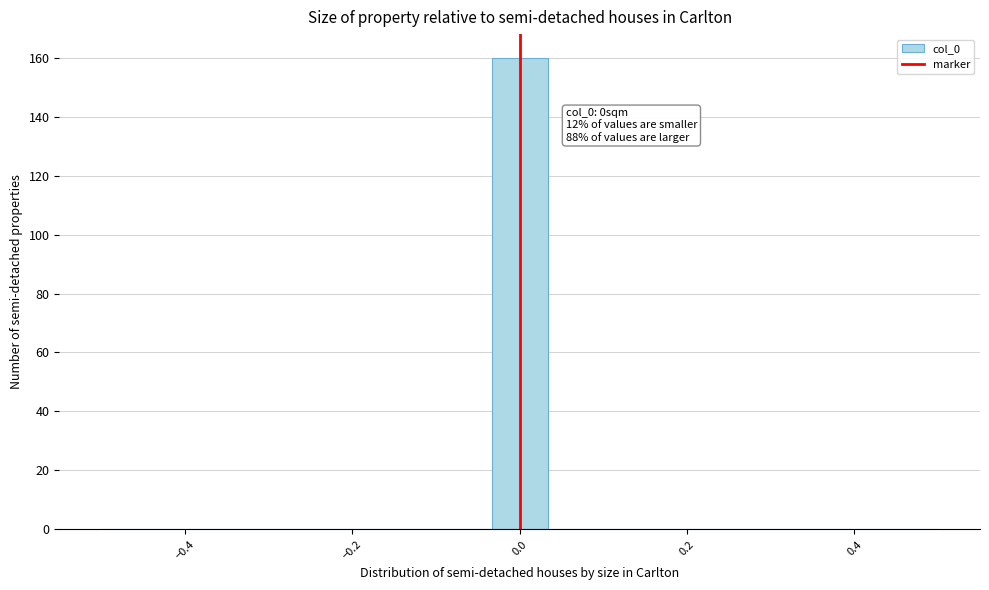

Around what value on the x-axis is the tallest bar? Give the approximate position of its centre, as read against the axis.

0.00